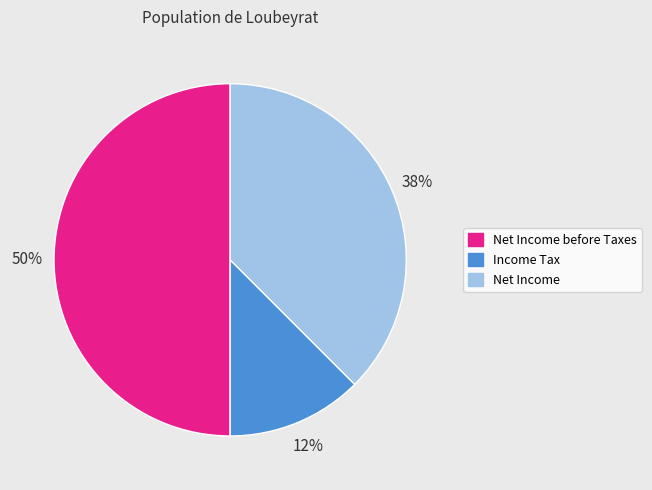

Is Net Income the majority of the pie?

No